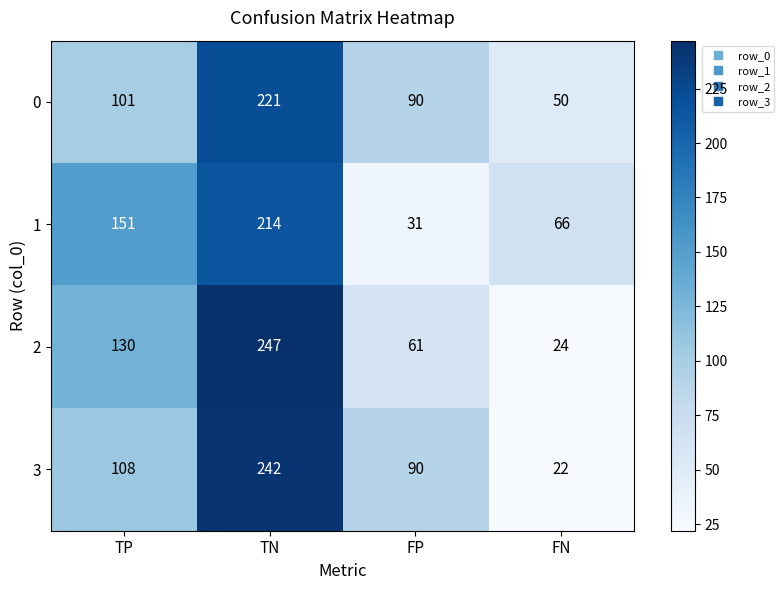

What is the maximum value shown in the chart?

247